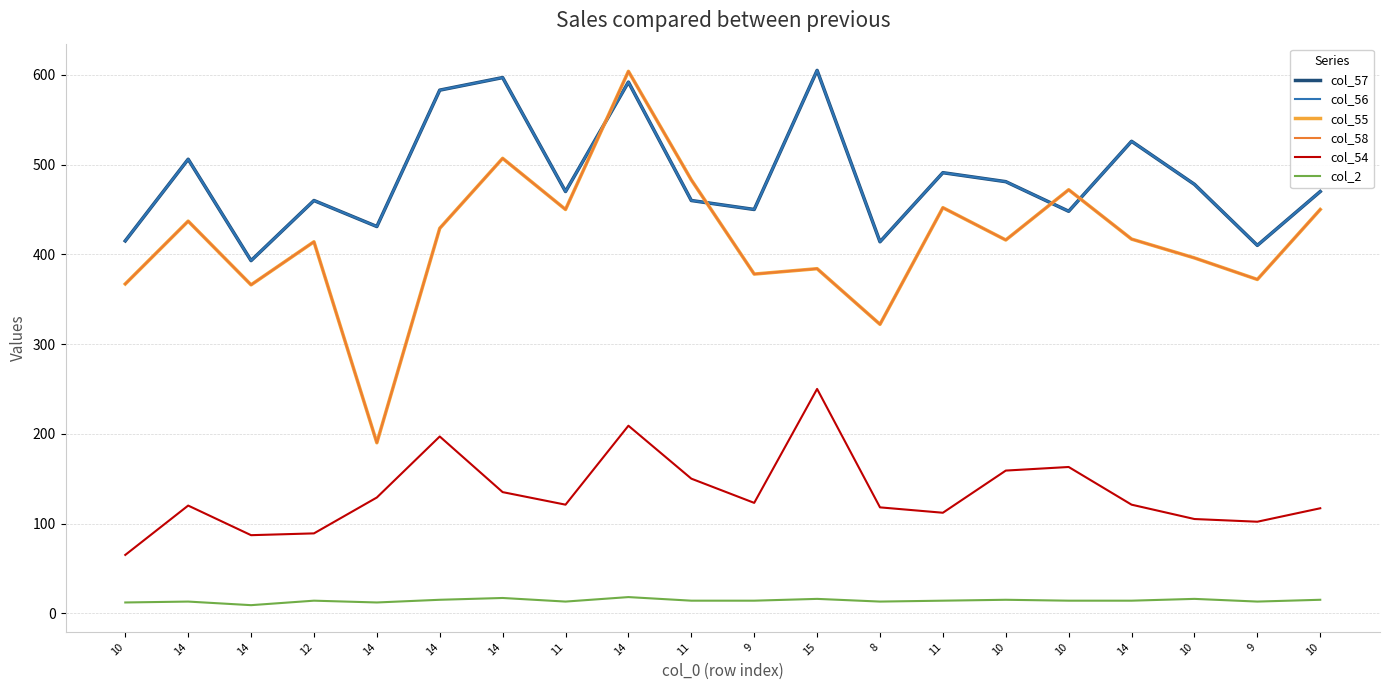

Does the chart display data point markers on the line(s)?

No